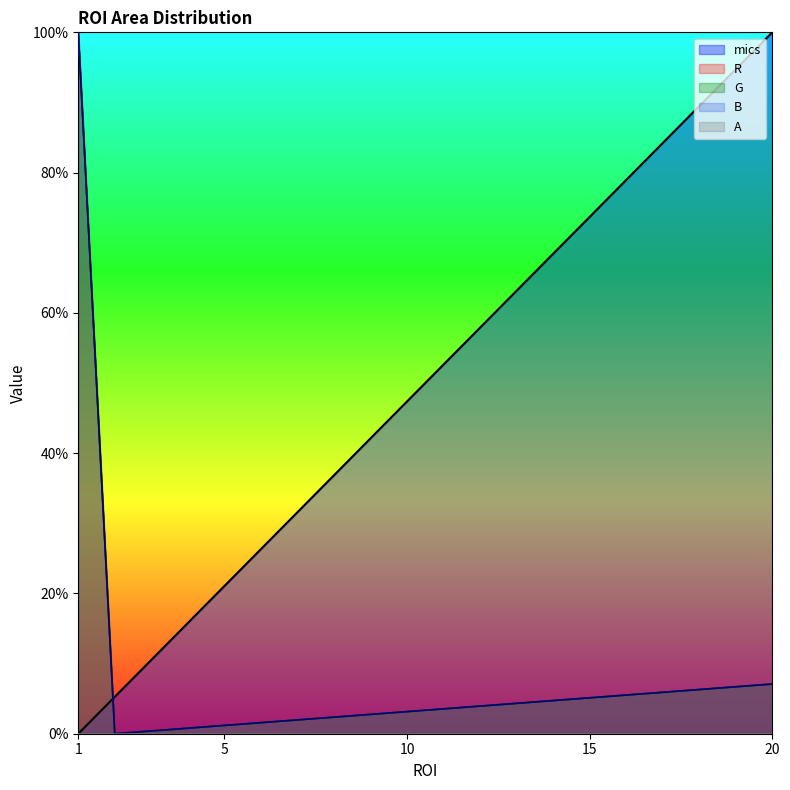

The B series shows 7.1 at 20. True or false?

True